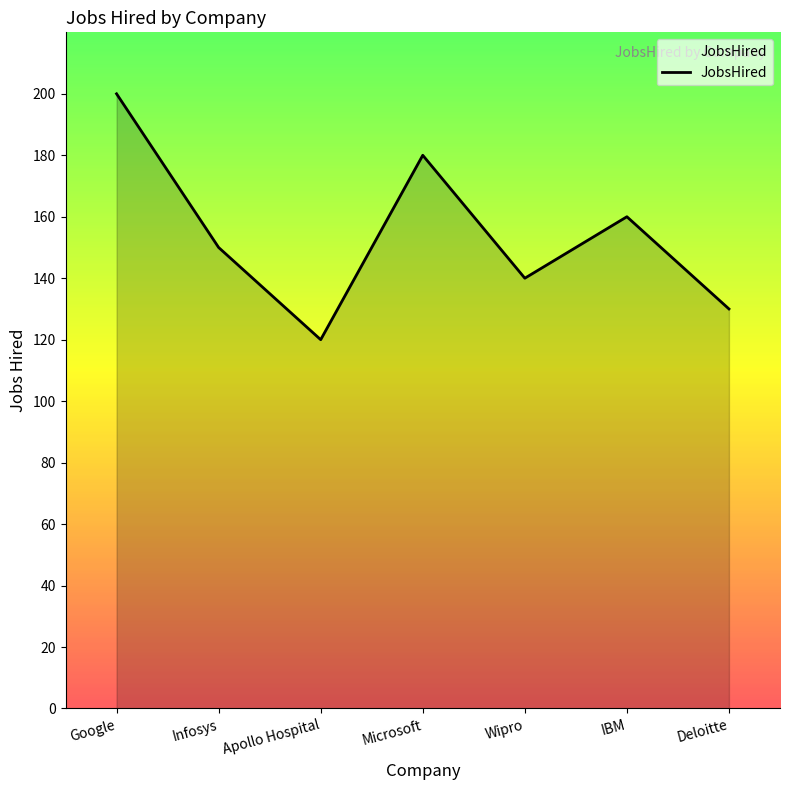

Approximately how many times larger is the value at Wipro compared to Google?

0.7